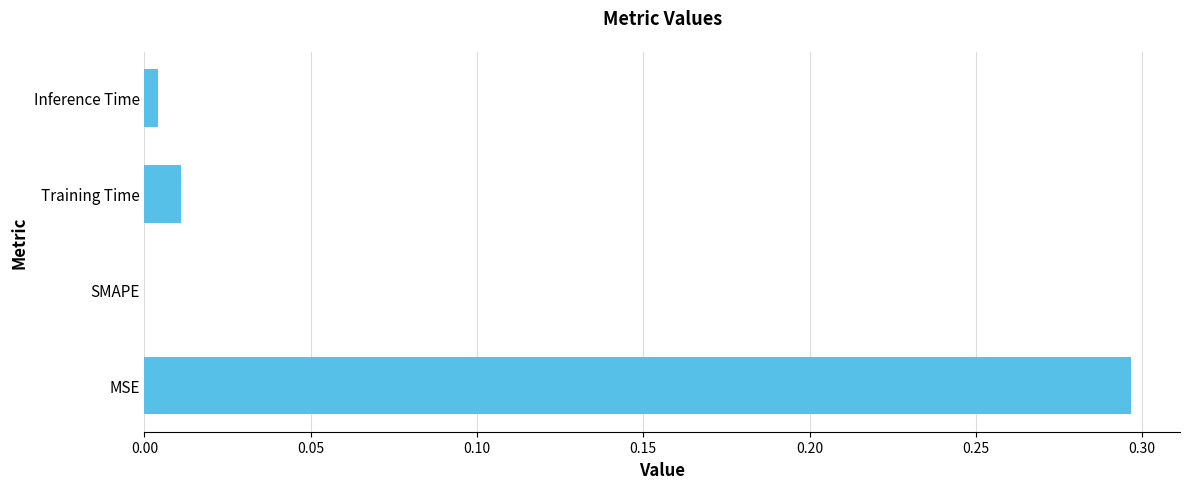

Which label corresponds to the largest value in the chart?

MSE